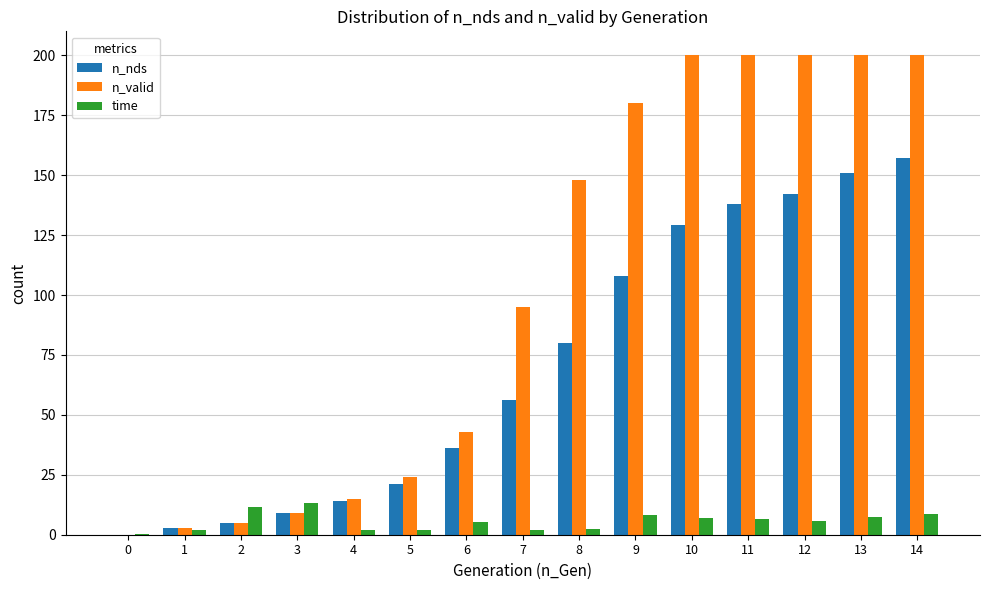

What is the sum of all time values?

84.2